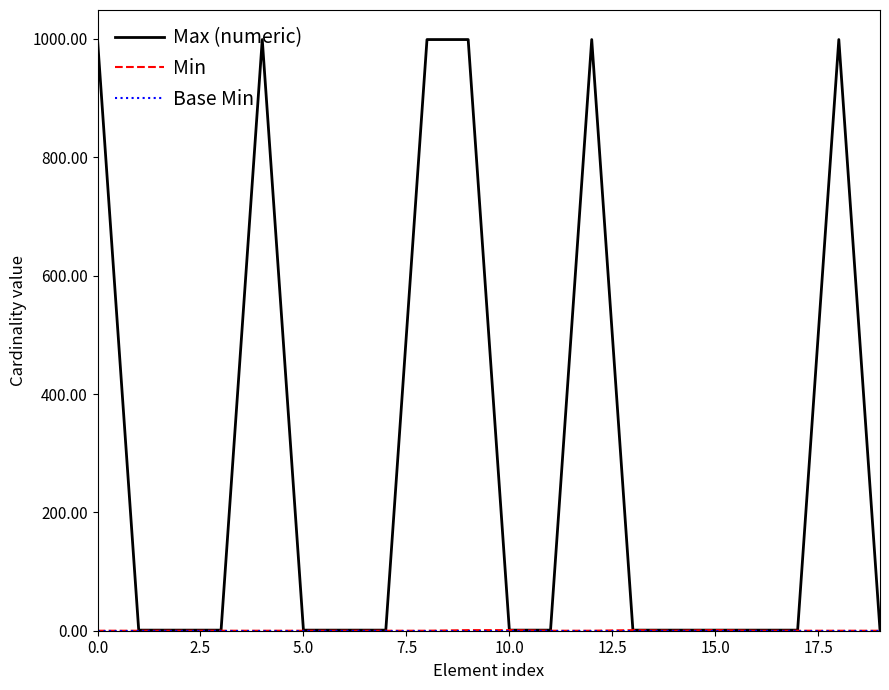

What is the sum of all Max (numeric) values?

6008